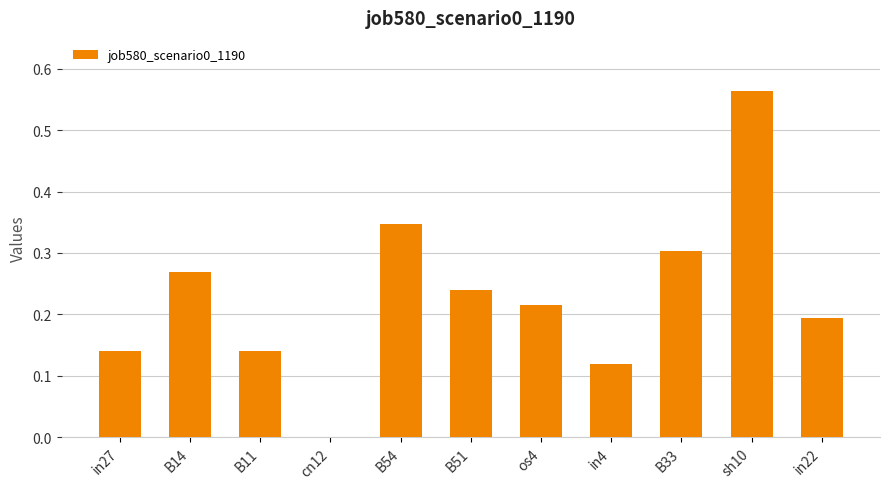

True or false: the data shows 0.3 at B14.

True